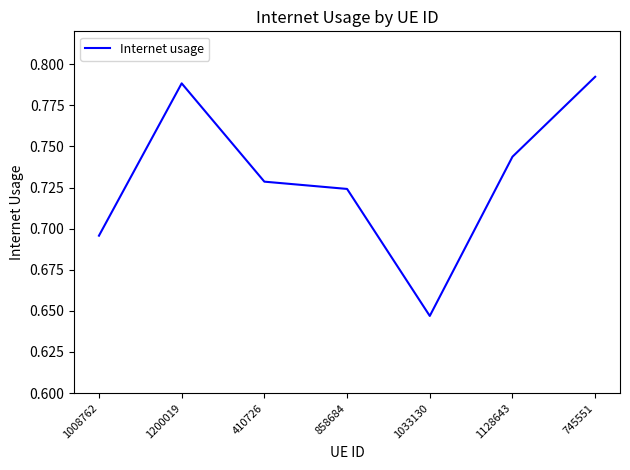

How many distinct data groups are displayed?

1